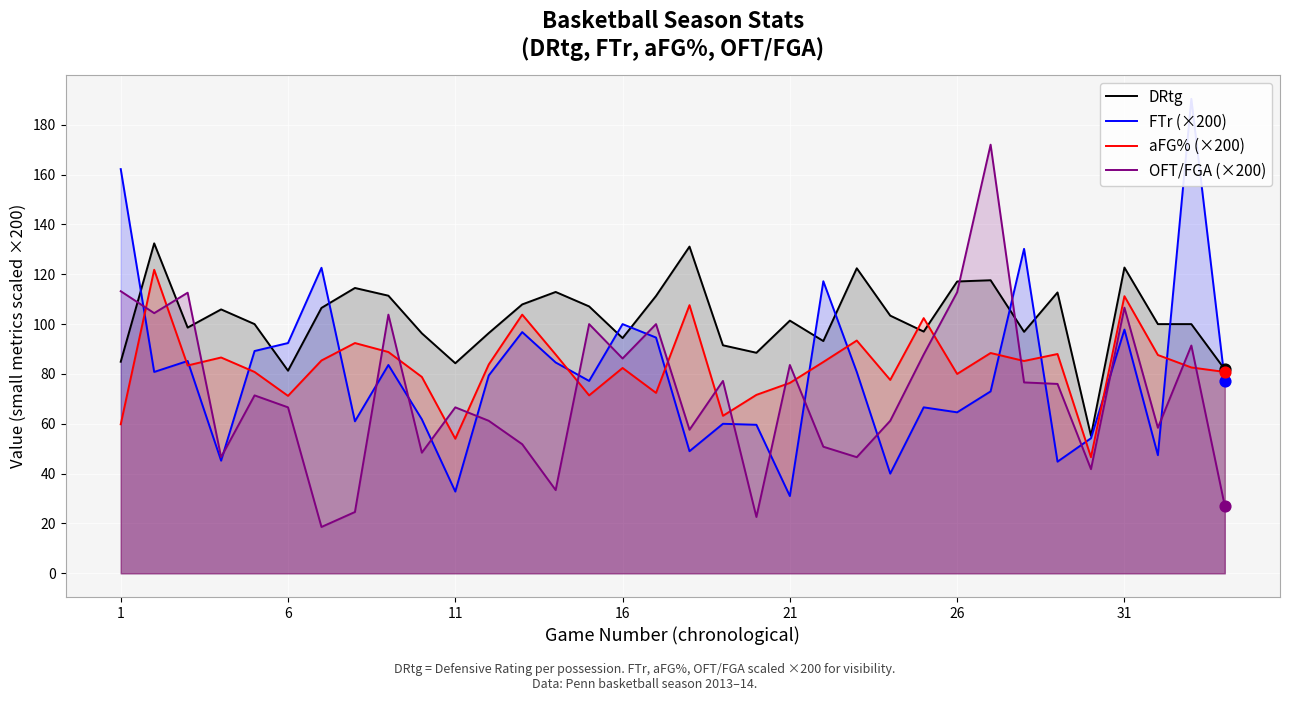

What are all the series names shown in the legend?

DRtg, FTr (×200), aFG% (×200), OFT/FGA (×200)